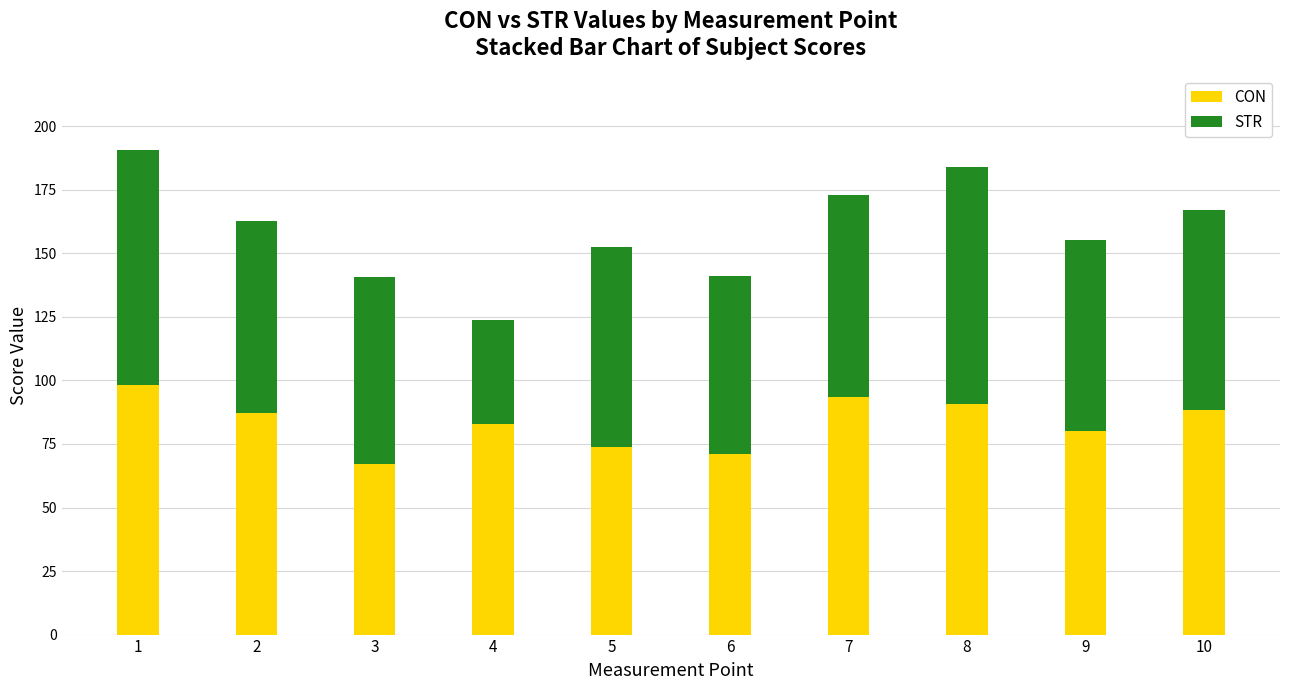

Reading right to left, list the values for the CON series.

88.3	79.9	90.7	93.6	70.9	73.8	82.9	67.2	87.2	98.4